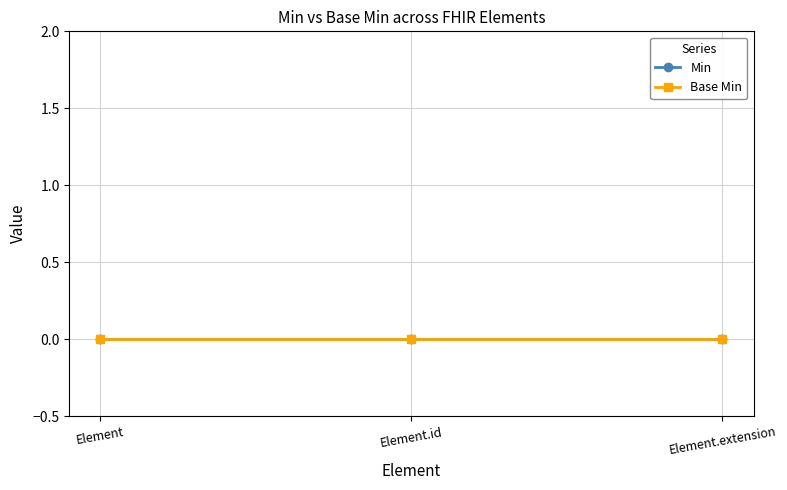

The Actual series shows 0 at Element.extension. True or false?

True